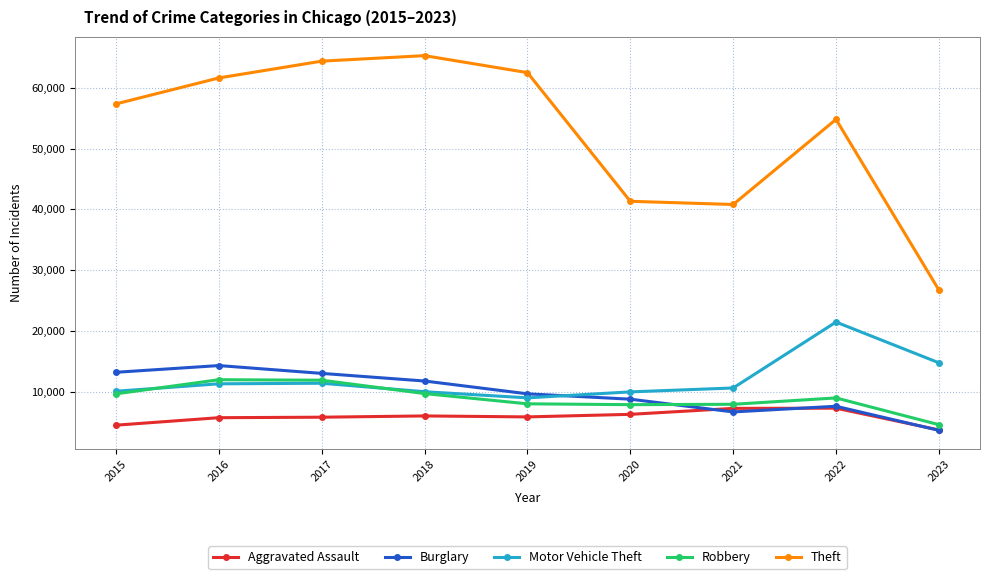

After their last crossing, which series has the higher values: Motor Vehicle Theft or Robbery?

Motor Vehicle Theft